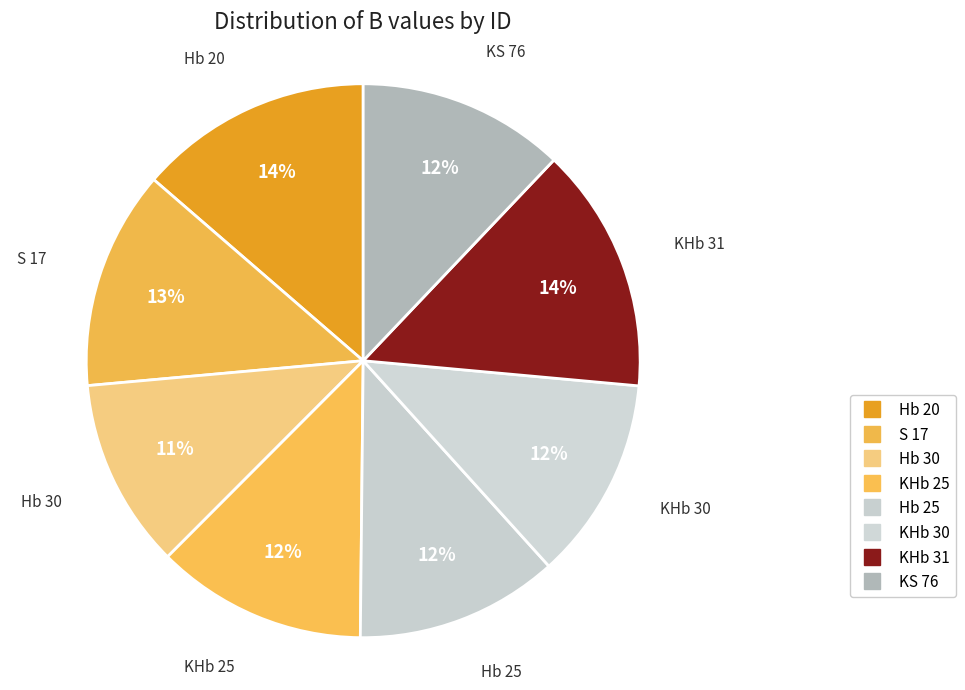

Is there any slice that represents more than half of the pie?

No